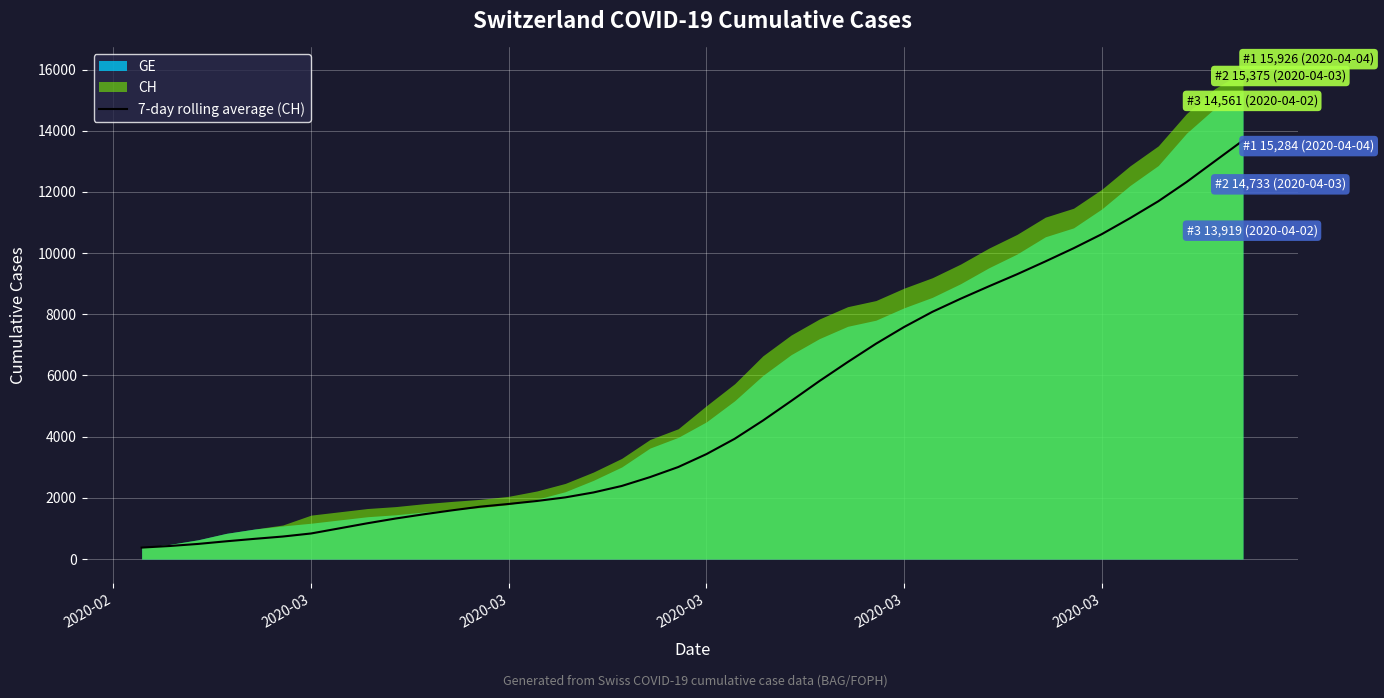

Where does the data first go above 3430?

2020-03